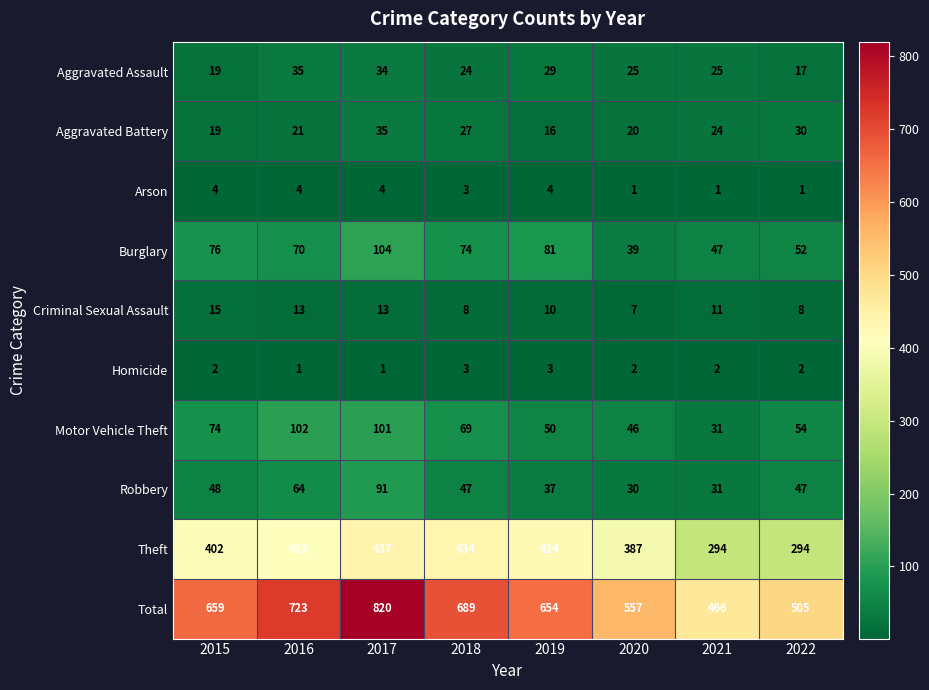

What value does the Motor Vehicle Theft series have at 2022?

54